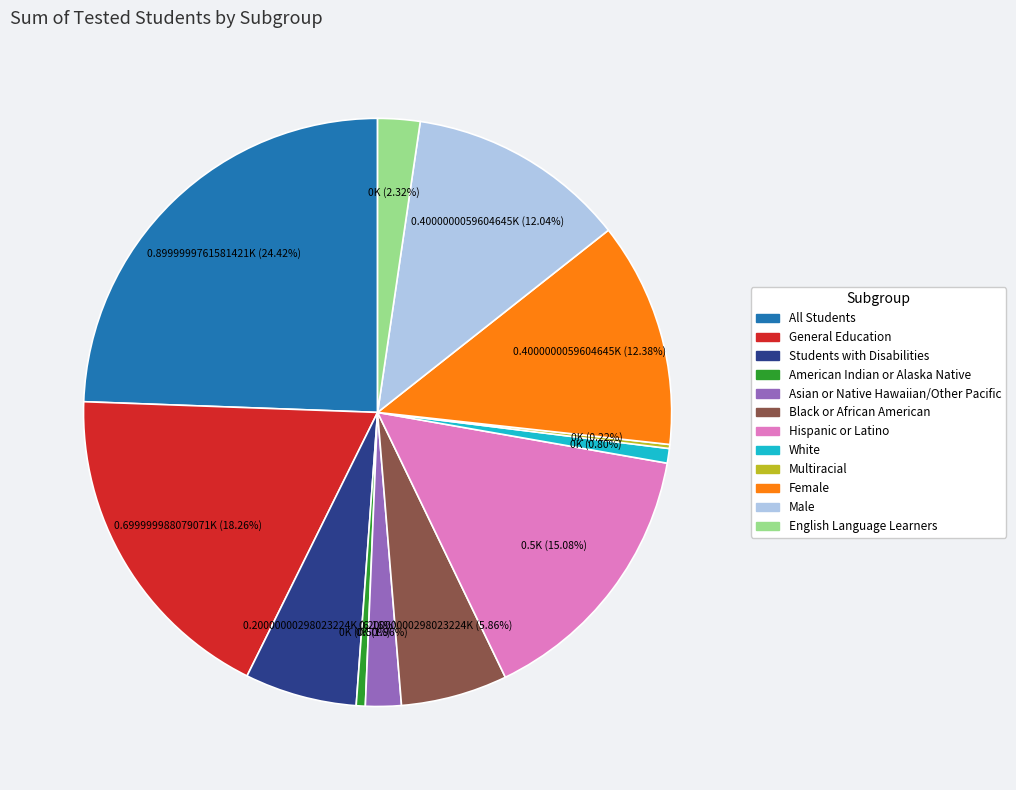

Is there a majority slice in this chart?

No